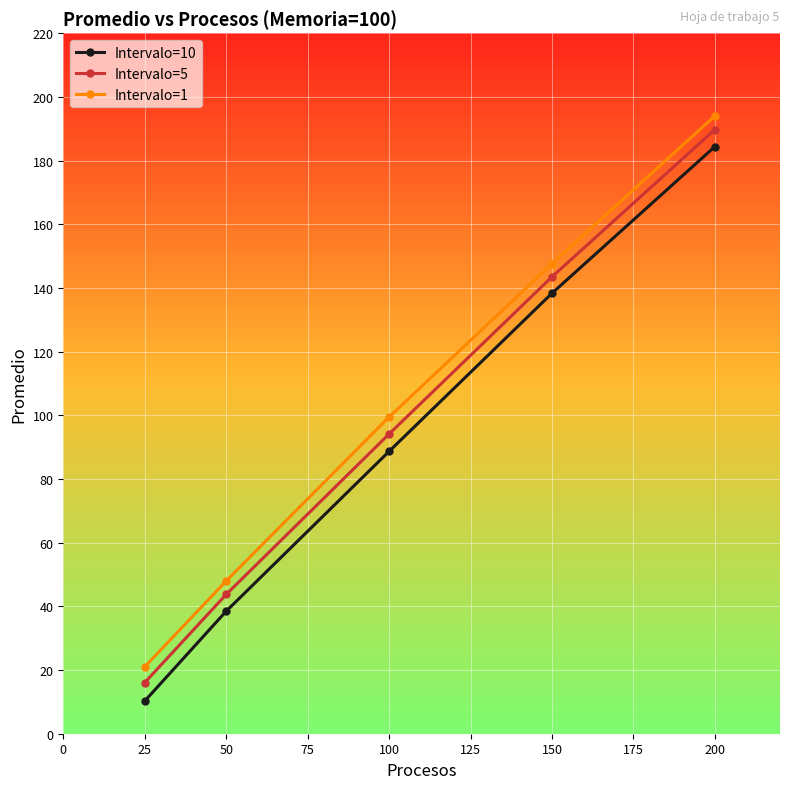

Which series has the largest range (max minus min)?

Intervalo=10